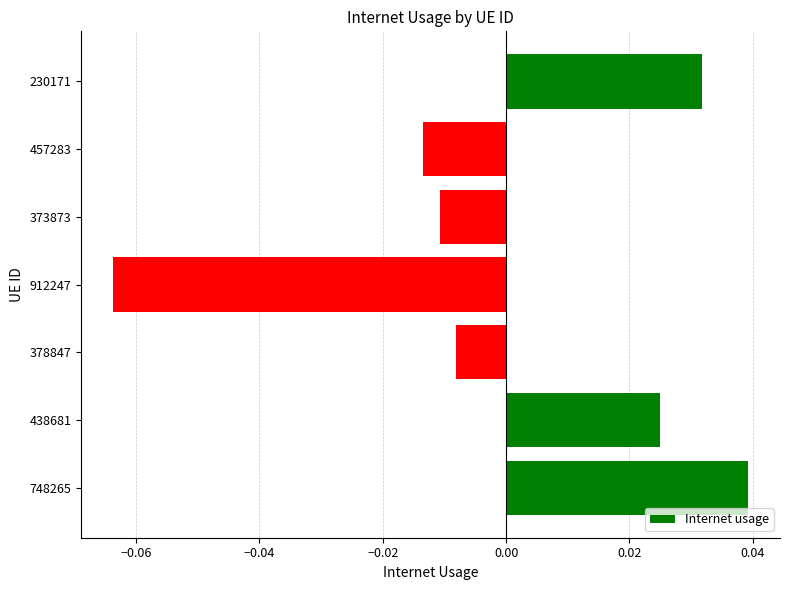

How many data points does each series have?

7